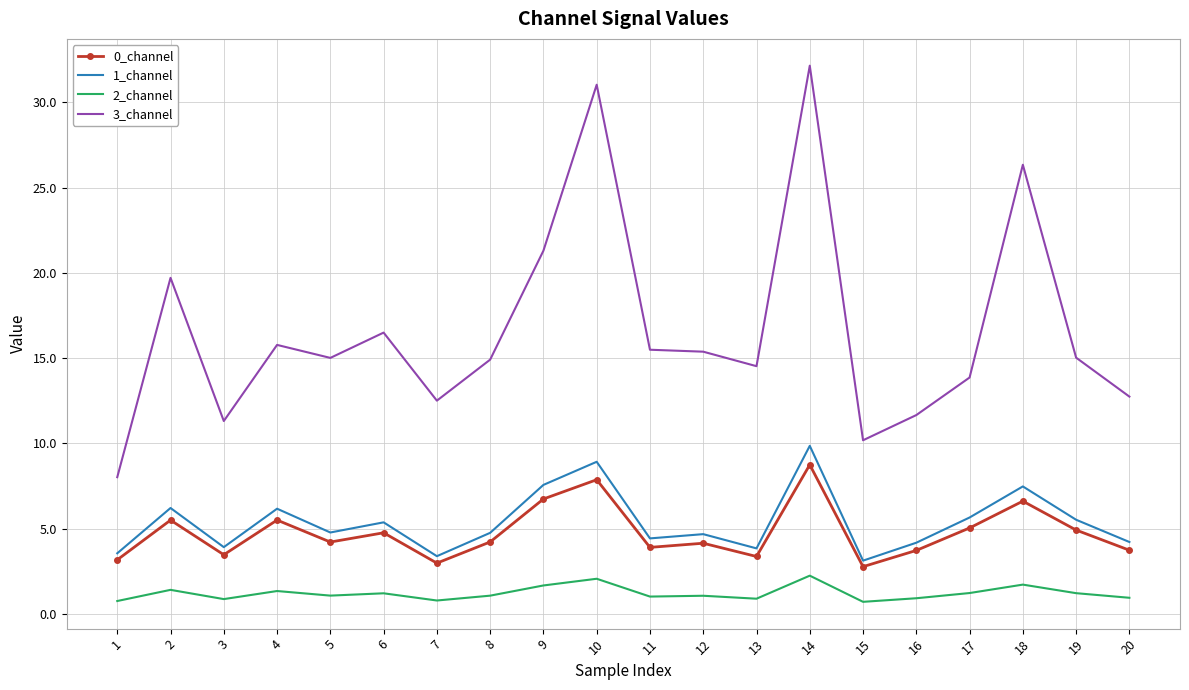

What is the total value across all series at 6?

27.8